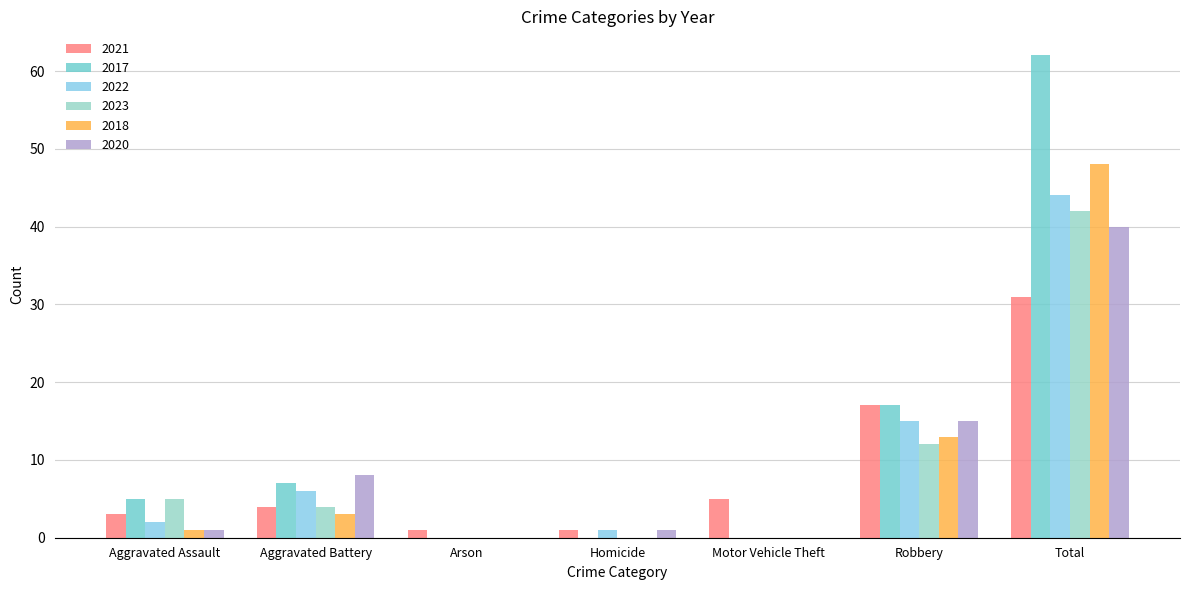

Which series has the largest total across all categories?

2017